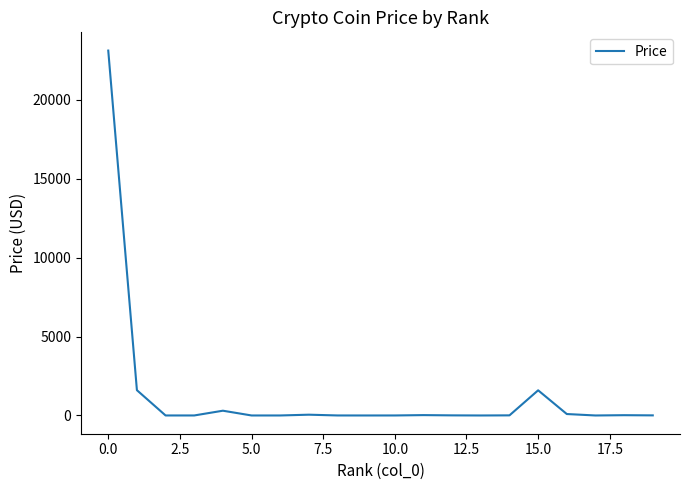

What is the difference between the maximum and minimum values?

23104.5